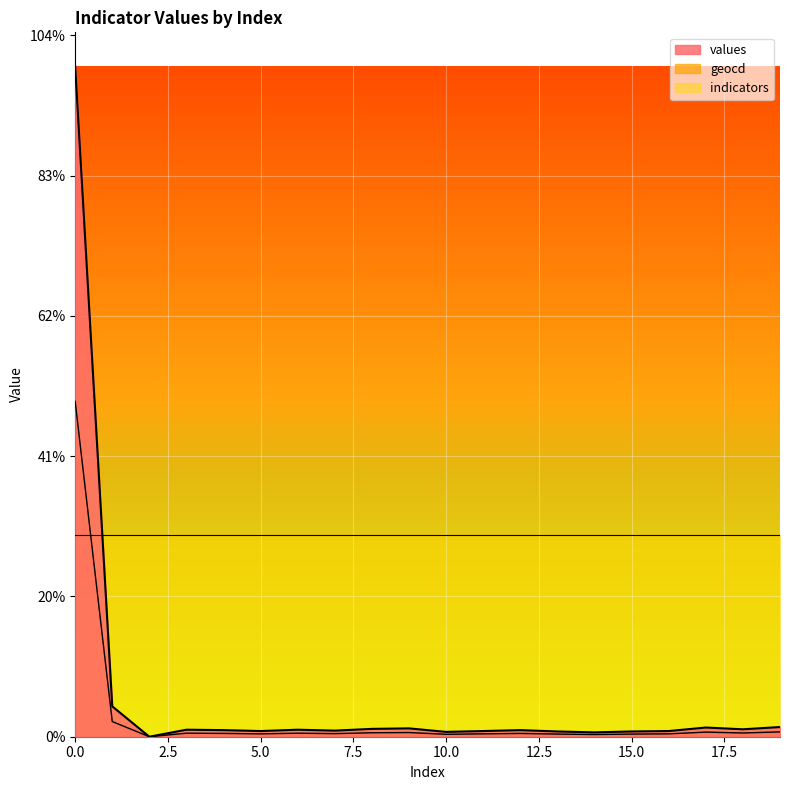

How many lines are shown in the chart?

2